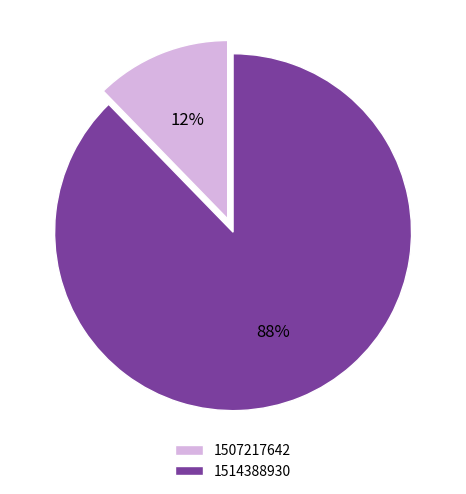

To the nearest percent, what is the average slice percentage?

50%